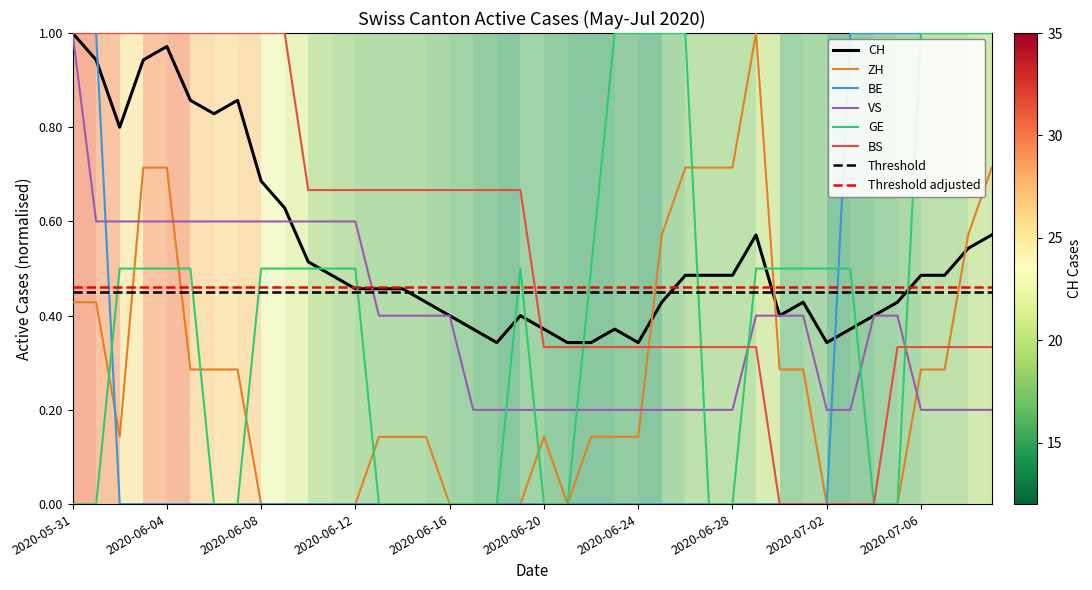

How many intersections are there between ZH and BS?

2